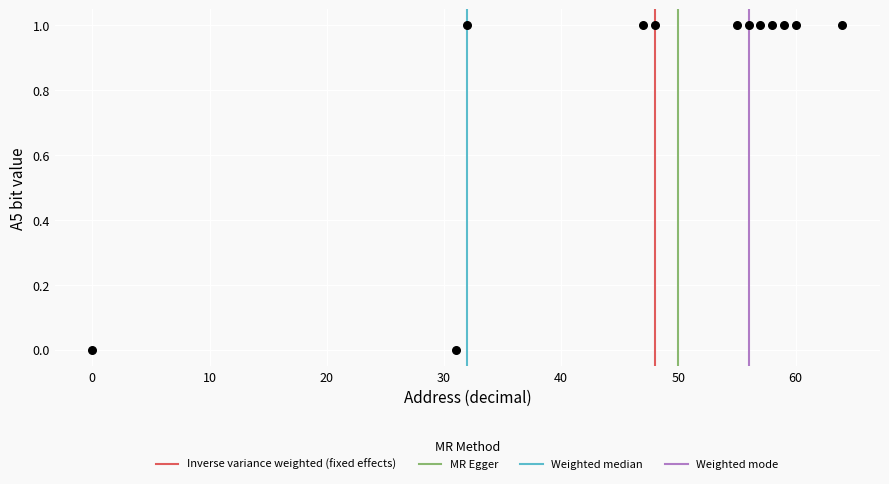

What is the range of X values (max minus min)?

64